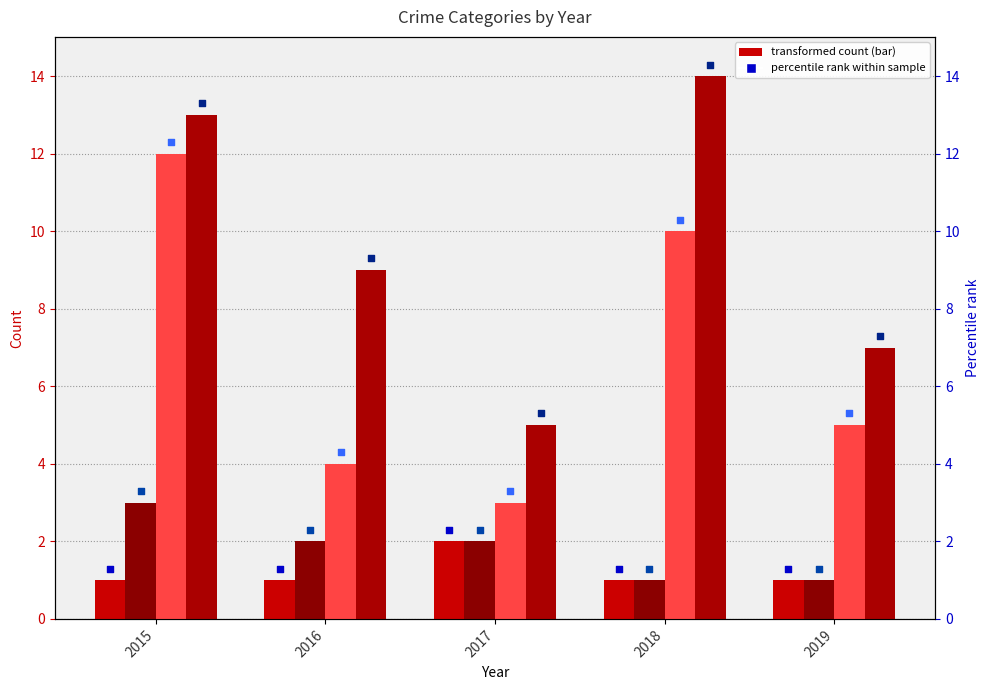

At how many categories does at least one series exceed 12?

2